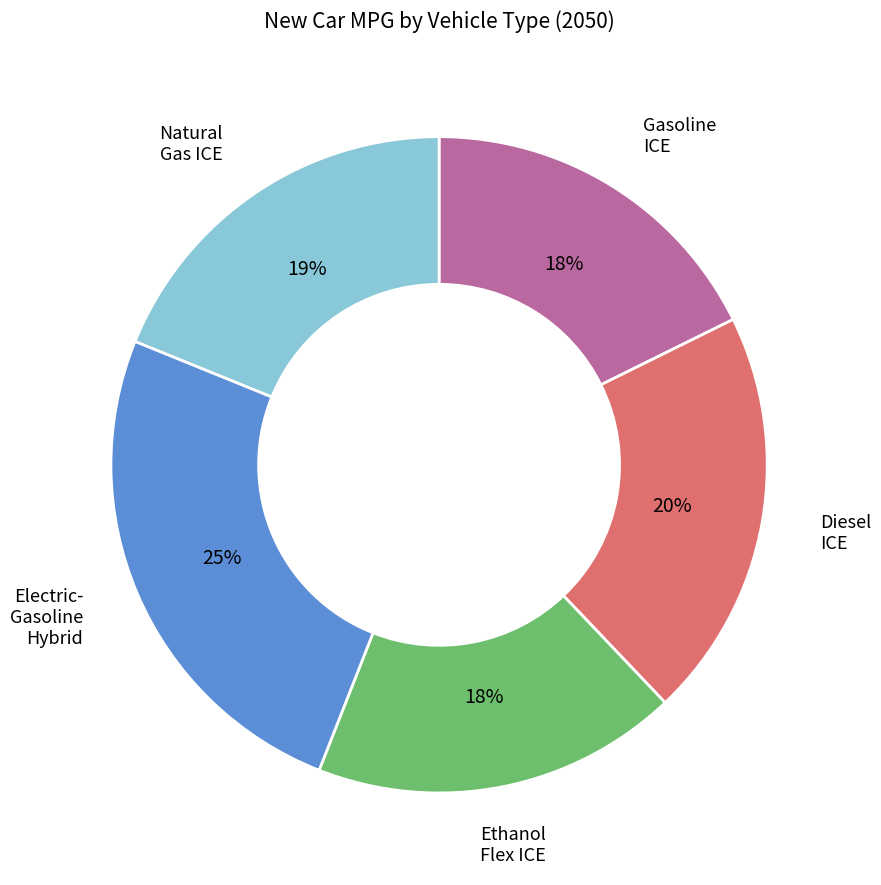

Does any single category account for the majority?

No